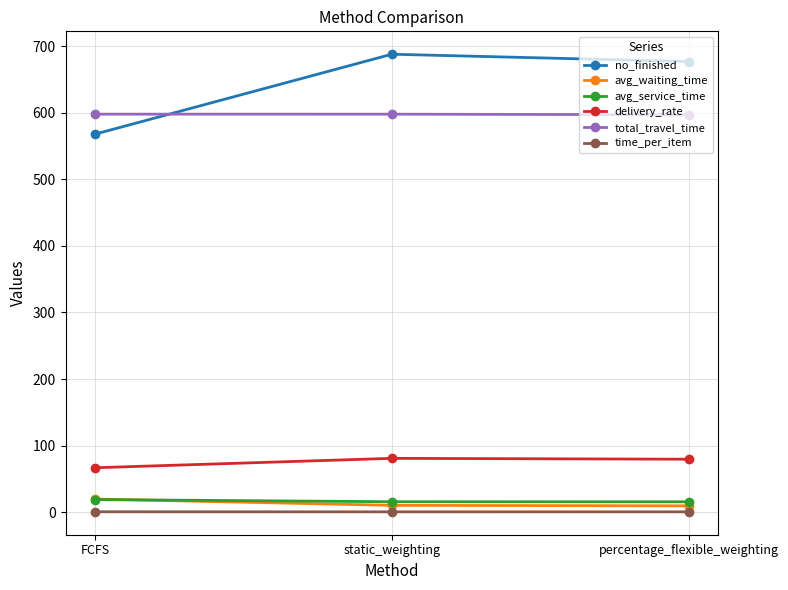

At which label is no_finished closest to 628?

percentage_flexible_weighting